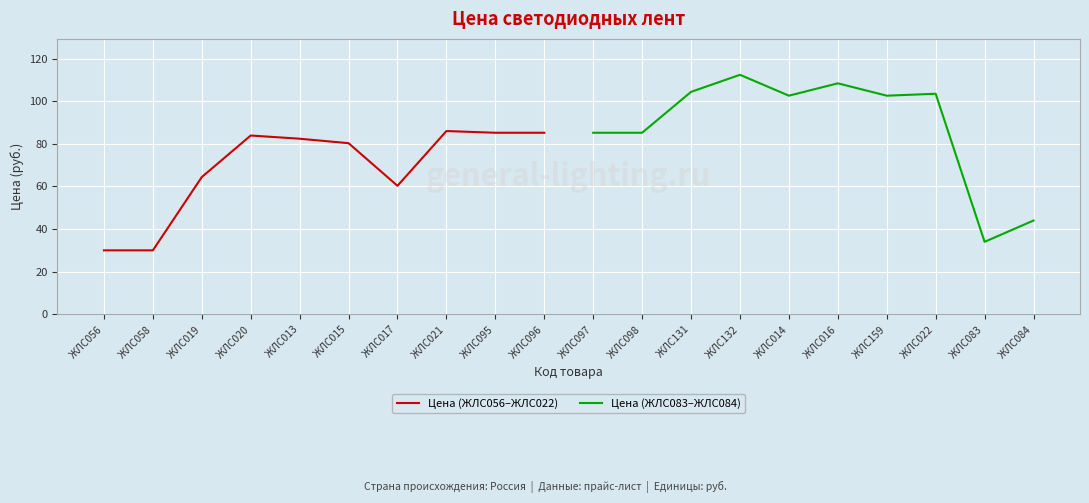

The Цена (ЖЛС056–ЖЛС022) series shows 57.4 at ЖЛС013. True or false?

False